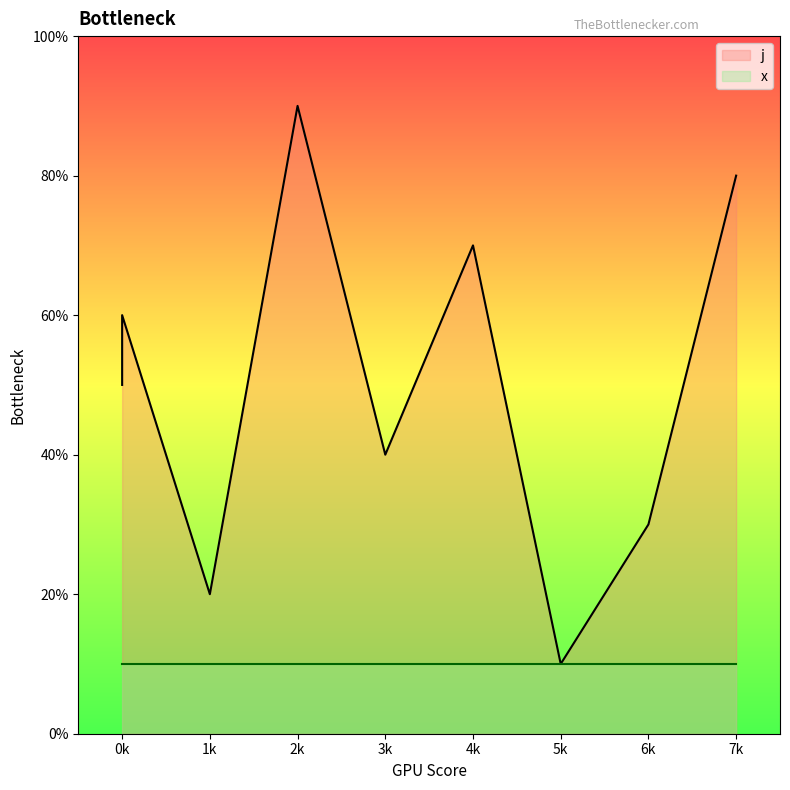

Approximately how many times larger is the value at 5k compared to 7k?

0.1